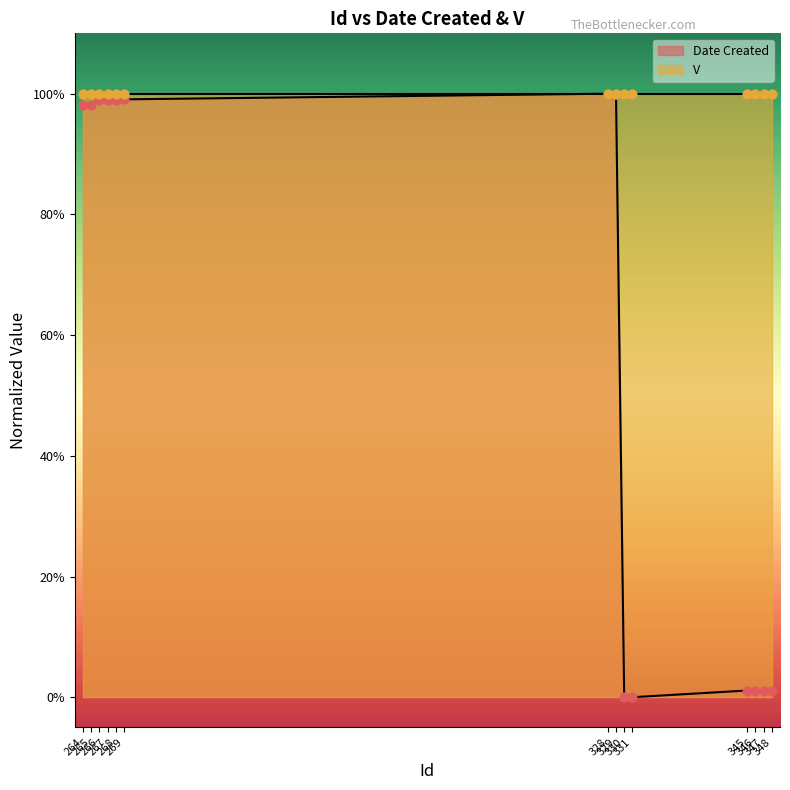

What is the change in value from 267 to 345?

-1.0